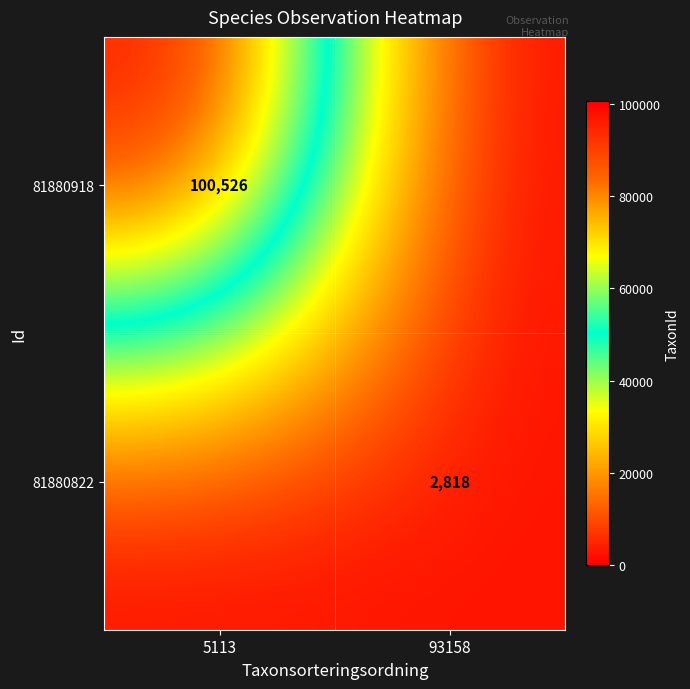

True or false: 81880822 has a value of 3716 at 93158.

False